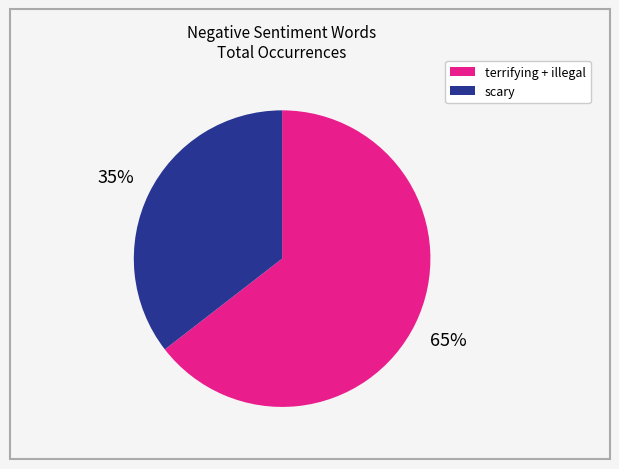

To the nearest percent, what is the average slice percentage?

50%